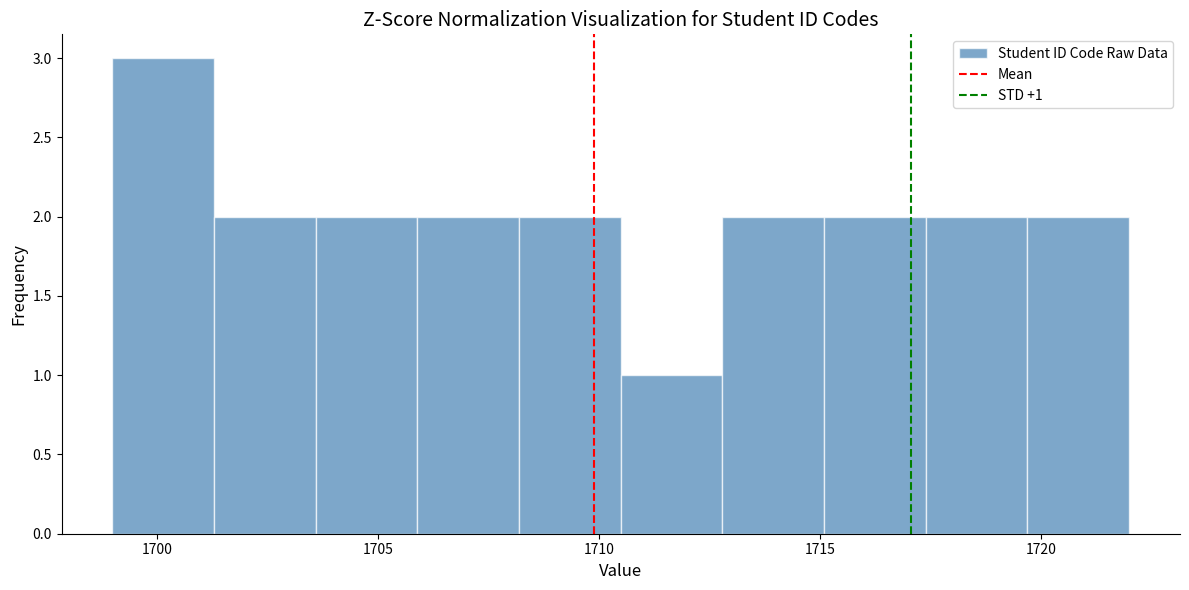

Over which range of the x-axis is the bar tallest?

1699.0 to 1701.3